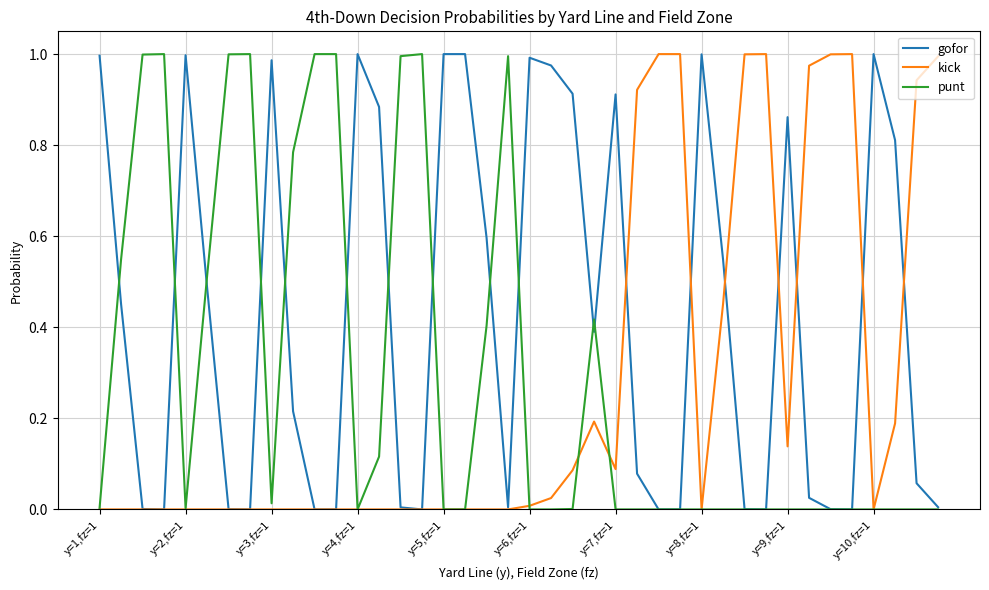

Which series has the largest total across all categories?

gofor